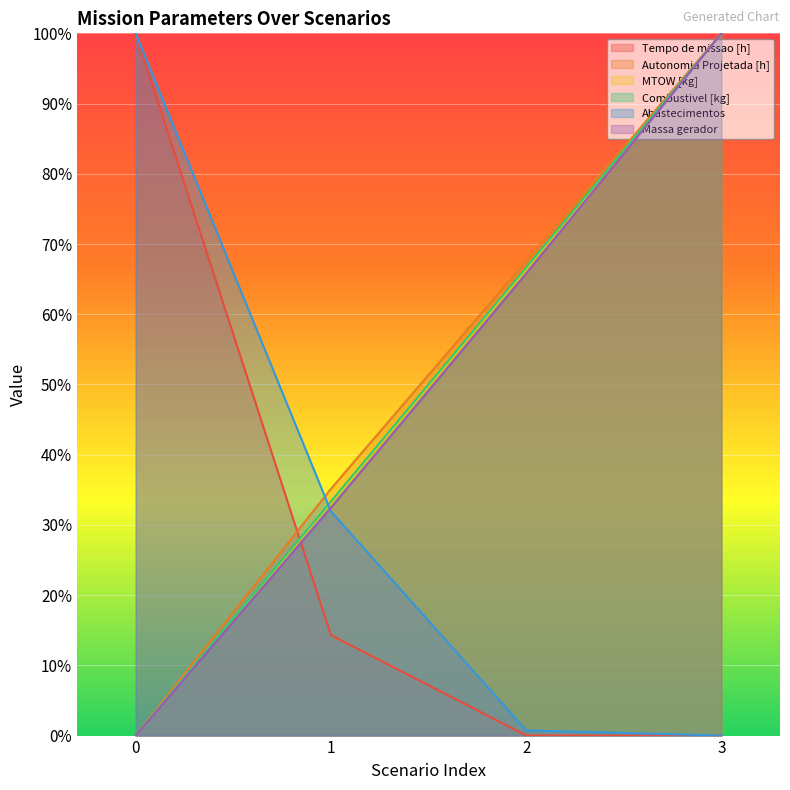

True or false: Autonomia Projetada [h] and Massa gerador cross at least once.

False